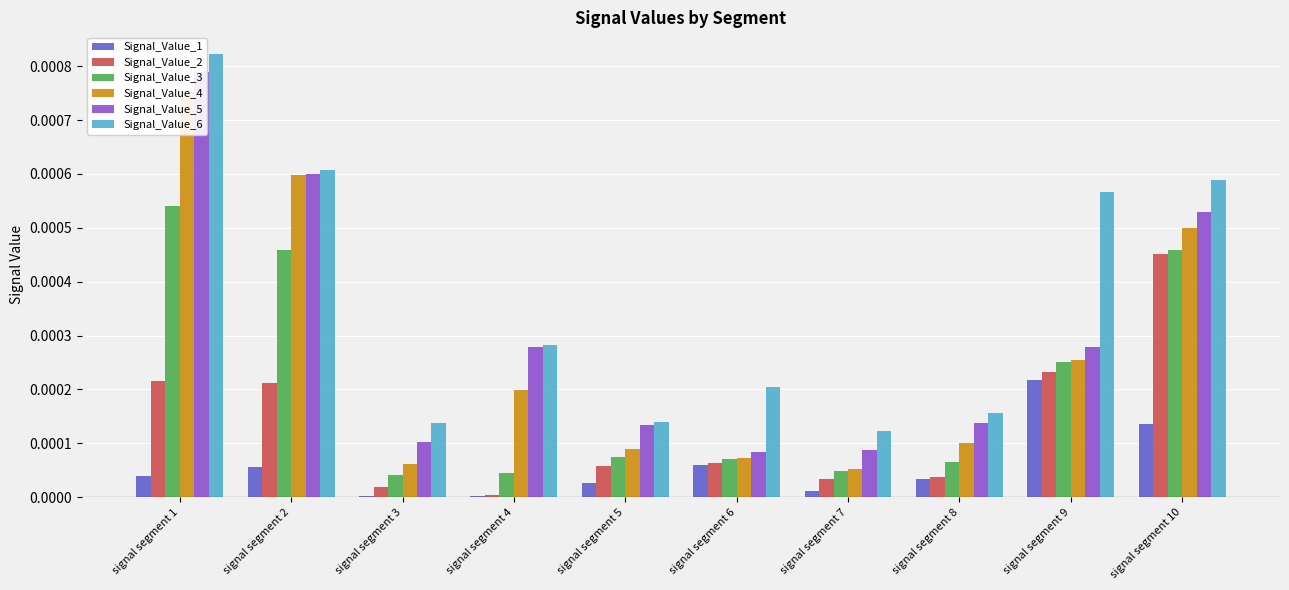

The Signal_Value_3 series shows 0.0 at signal segment 10. True or false?

False